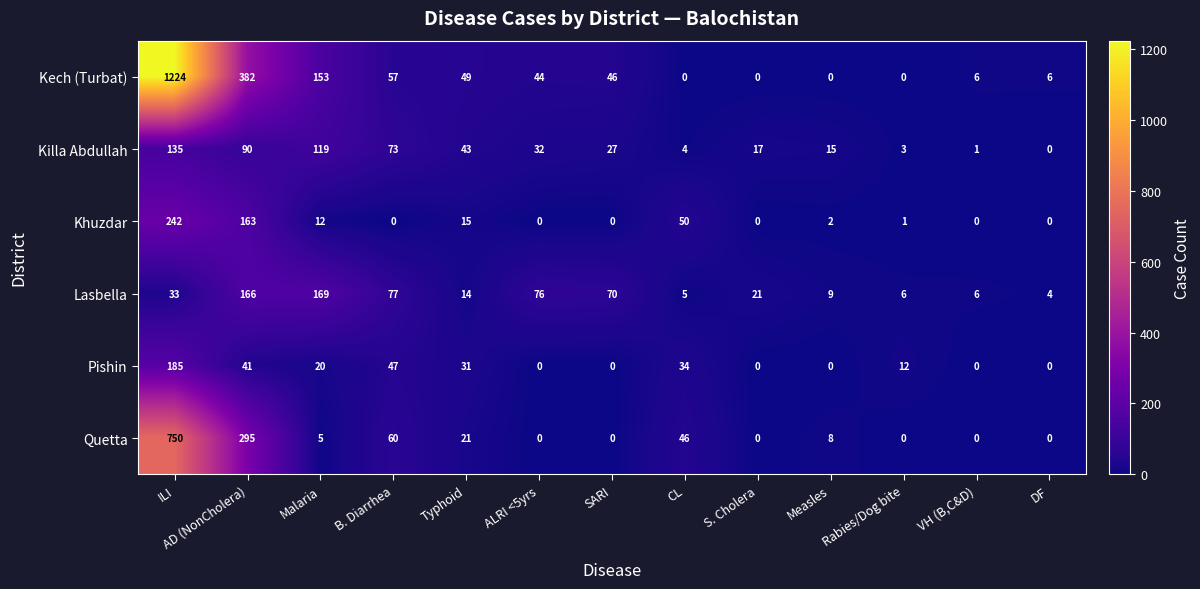

The Pishin series shows 7 at Typhoid. True or false?

False